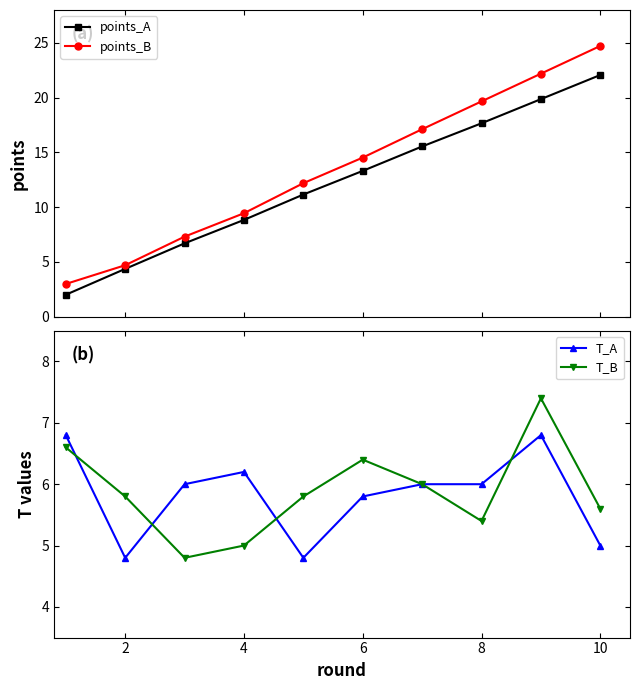

Rank the series by their maximum value, from lowest to highest.

T_A, T_B, points_A, points_B